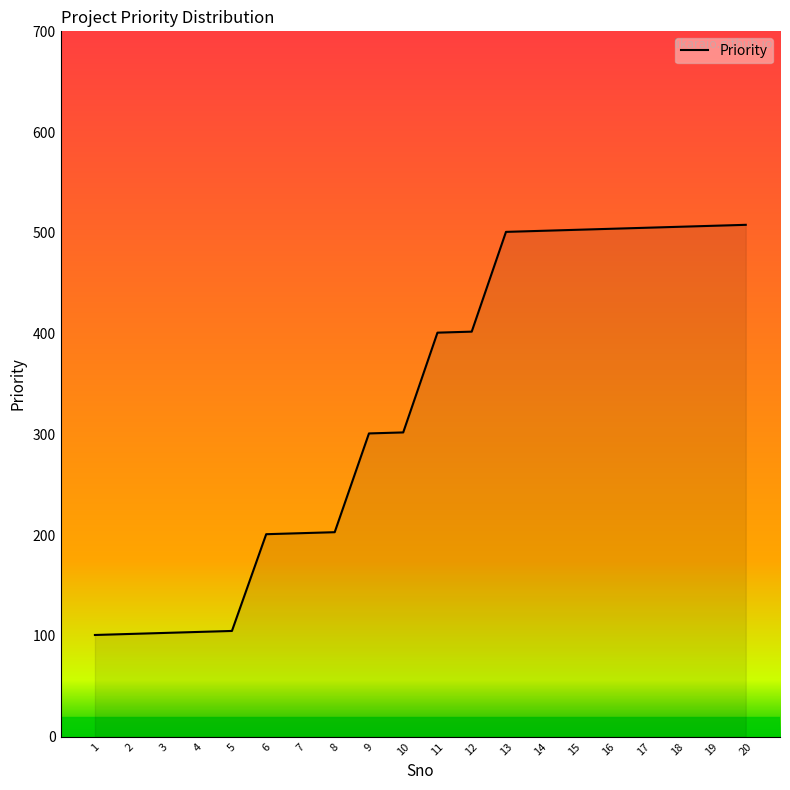

What is the greatest value displayed?

508